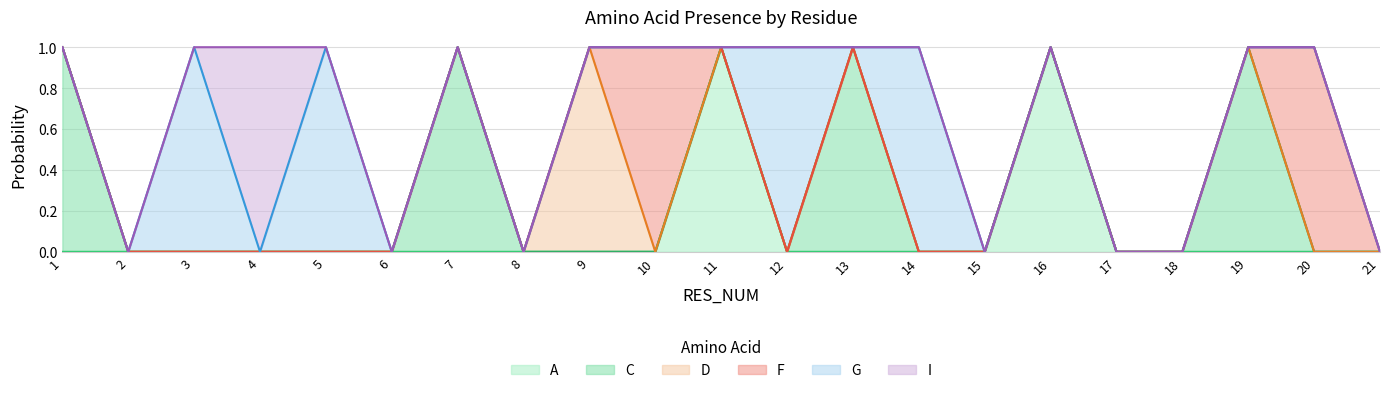

What are all the series names shown in the legend?

A, C, D, F, G, I